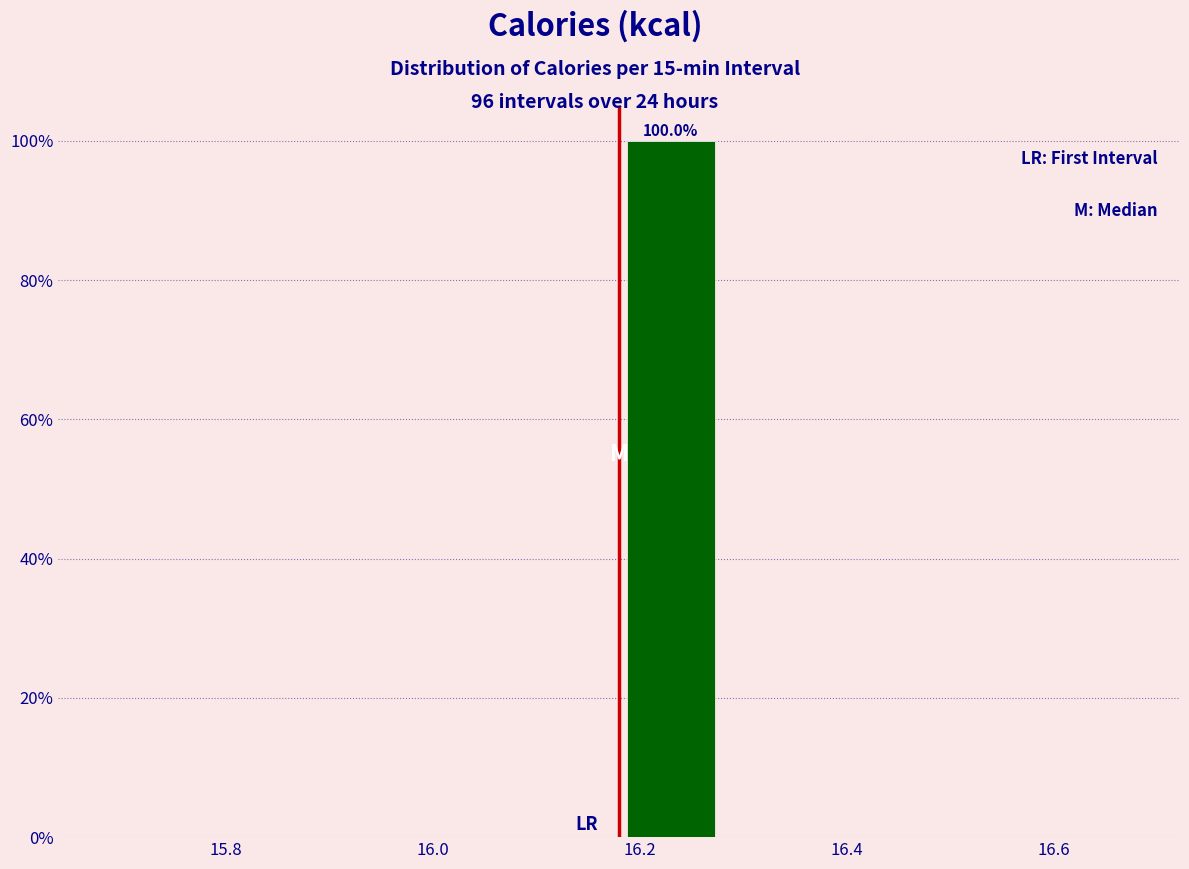

Over which range of the x-axis is the bar tallest?

16.18 to 16.28